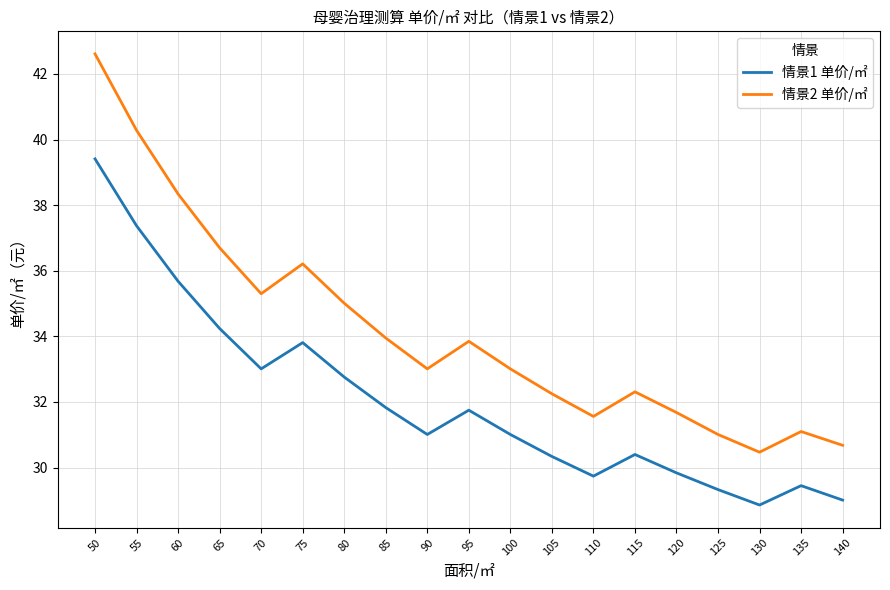

True or false: 情景2 单价/㎡ has a value of 36.7 at 65.

True